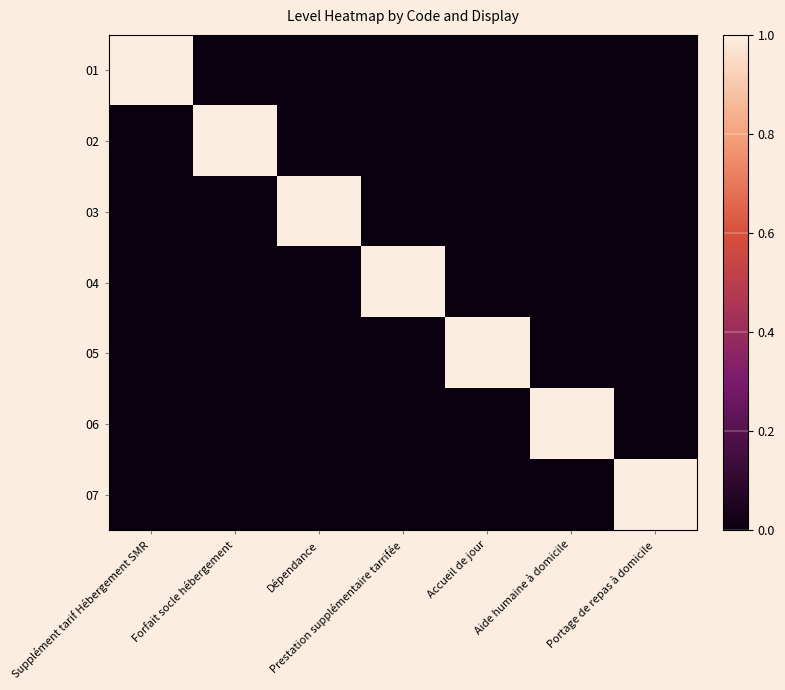

Between Dépendance and Portage de repas à domicile, which is larger?

Dépendance